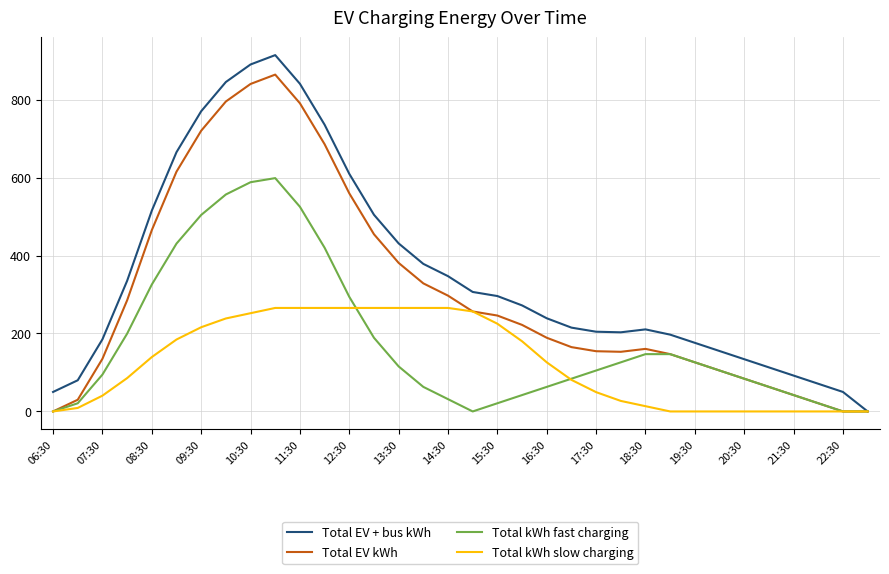

List the series in order of their peak value, lowest first.

Total kWh slow charging, Total kWh fast charging, Total EV kWh, Total EV + bus kWh